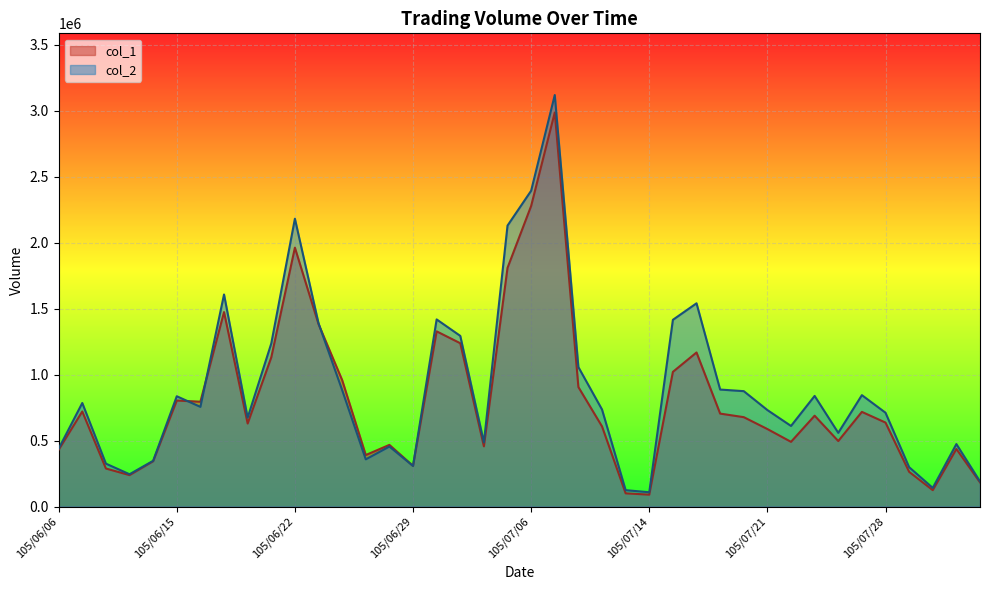

True or false: col_2 has a value of 886110 at 105/07/19.

True